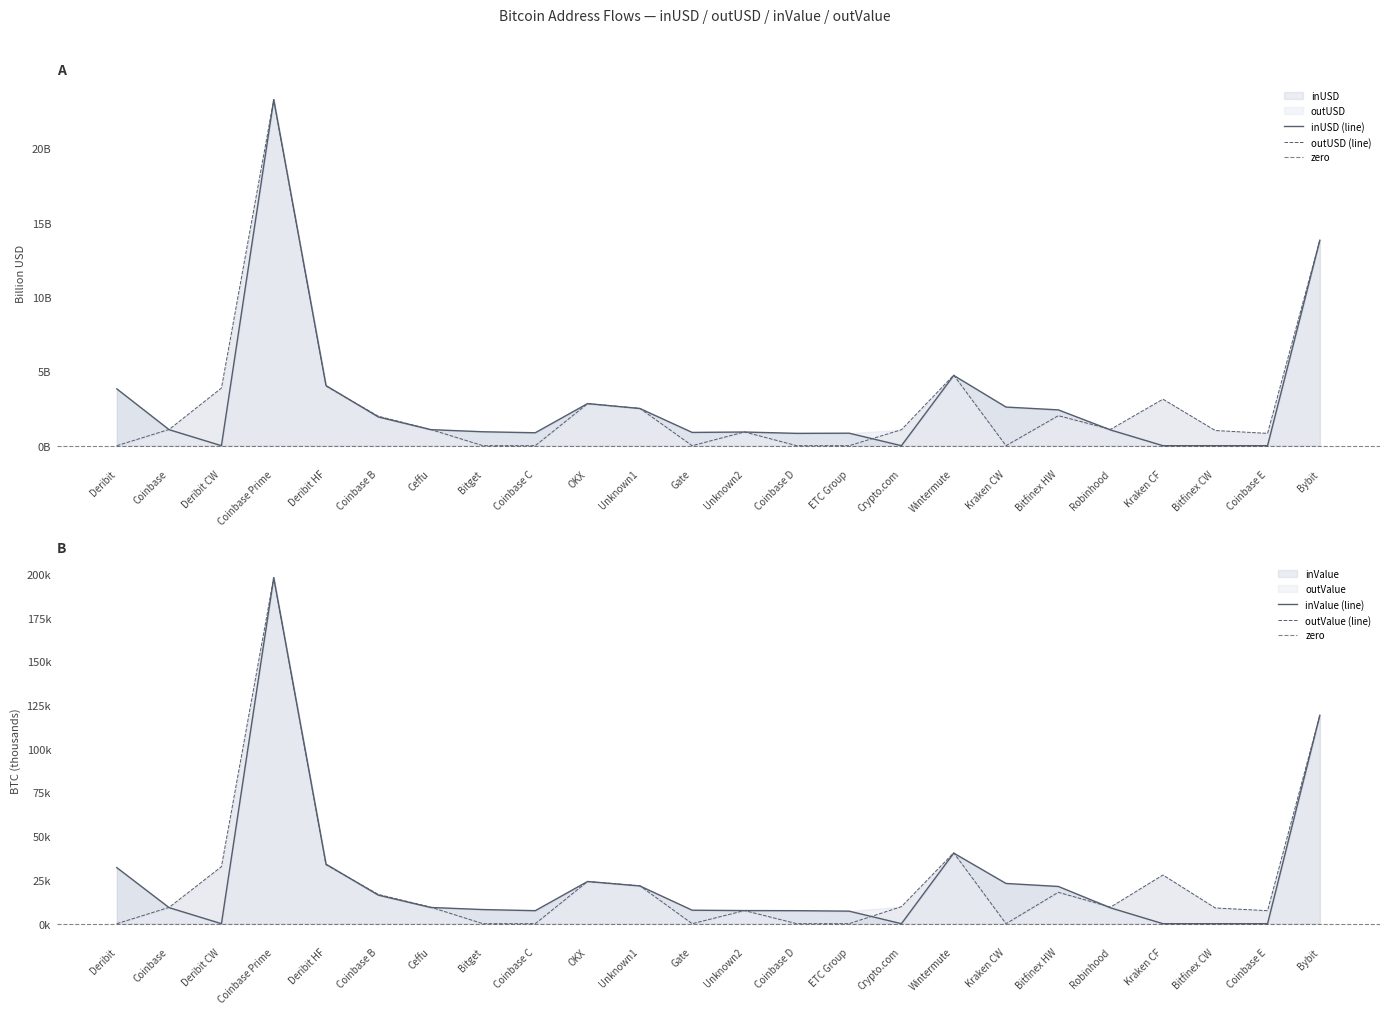

True or false: outValue and outUSD cross at least once.

False